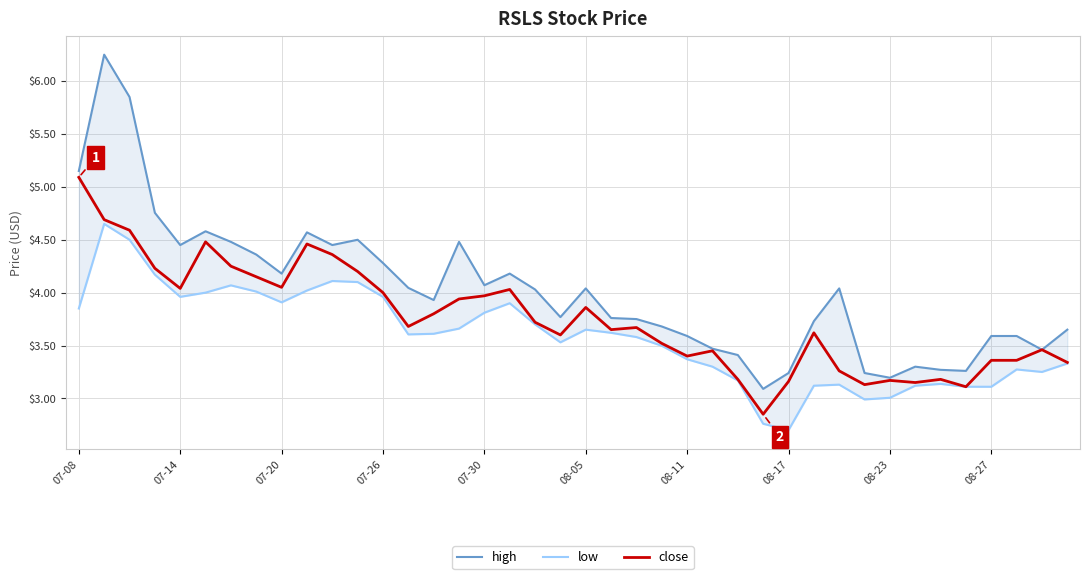

What is the minimum value shown in the chart?

2.7